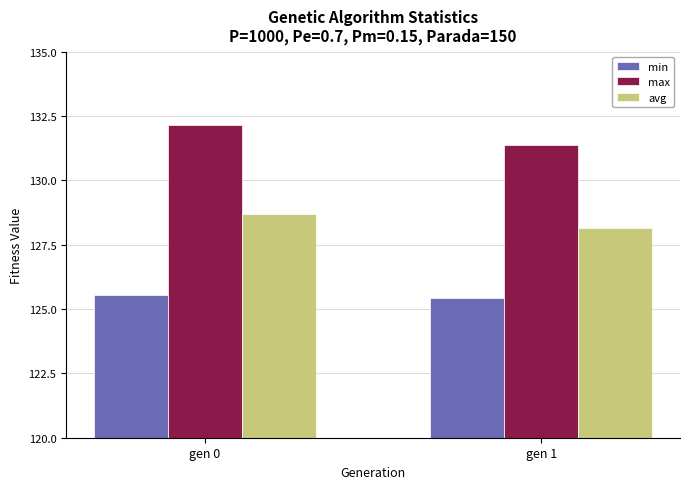

What is the average value of the avg series?

128.4